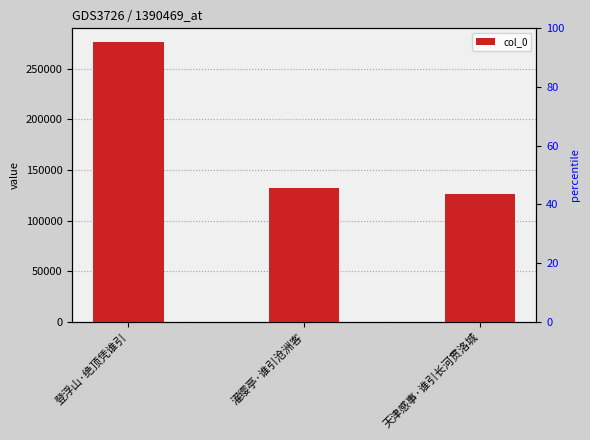

What is the difference between the maximum and minimum values?

150046